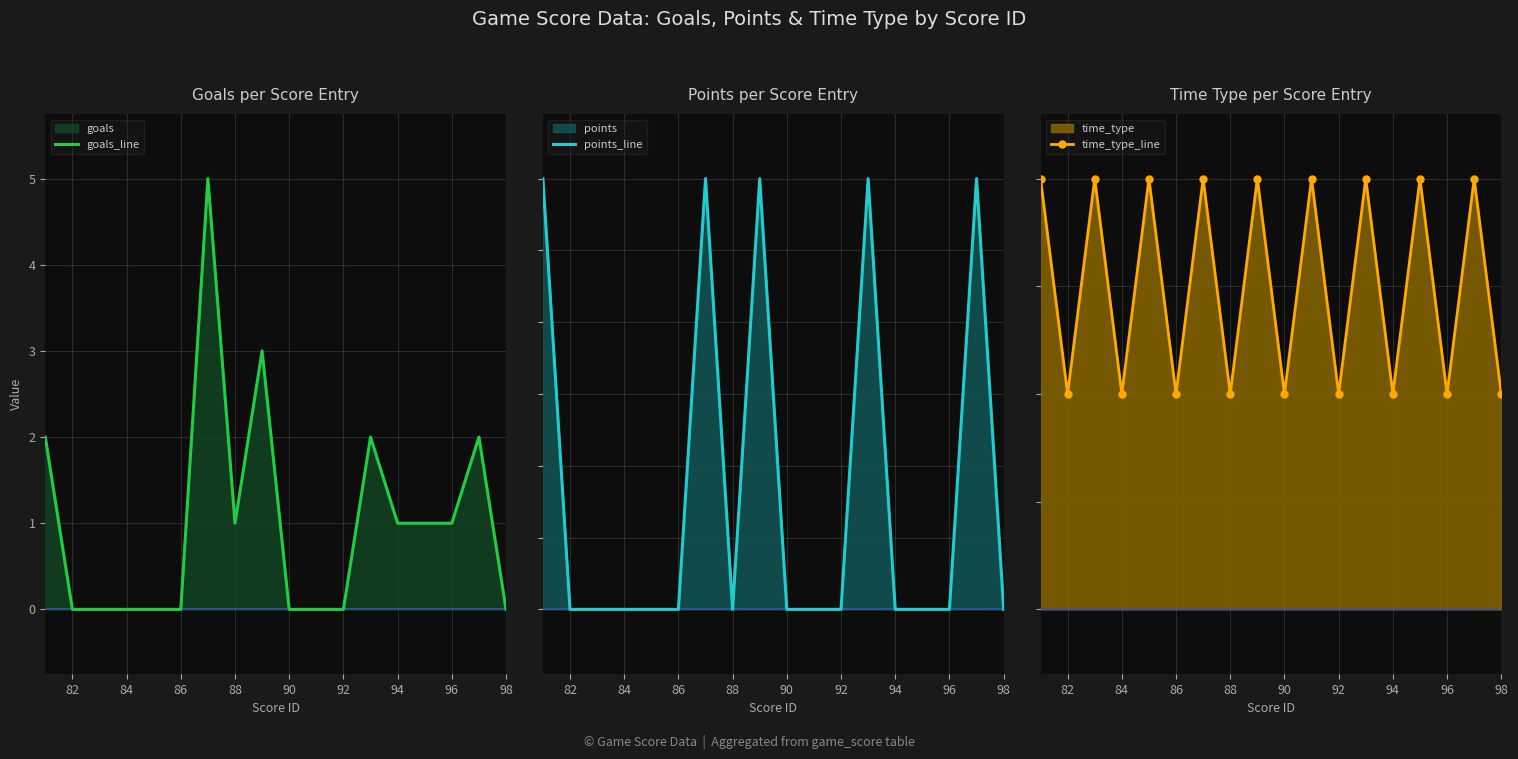

The goals_line series shows 0 at 84. True or false?

True